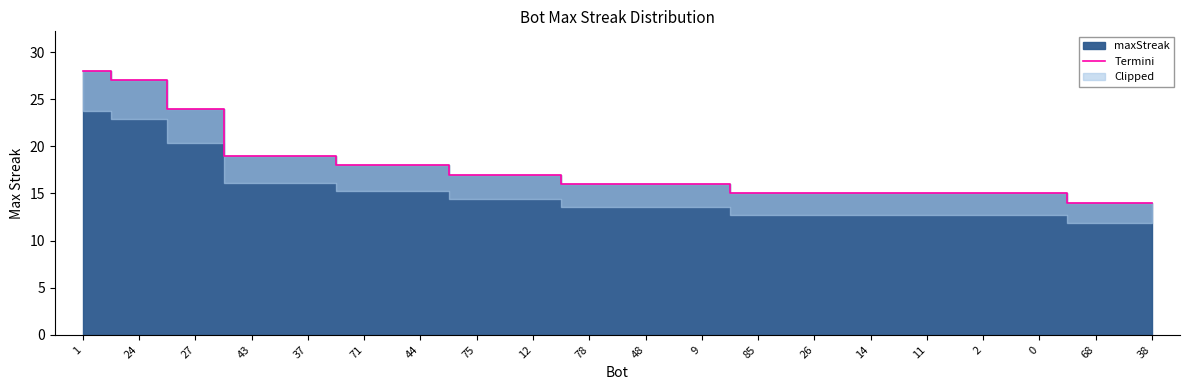

Is it true that the value at 1 is 10?

False